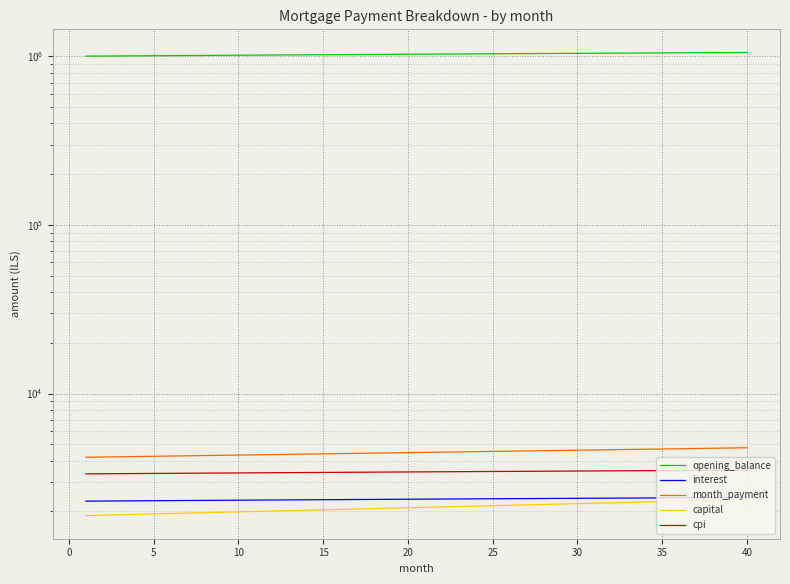

What is the difference between the highest and lowest values at 35?

1046580.8